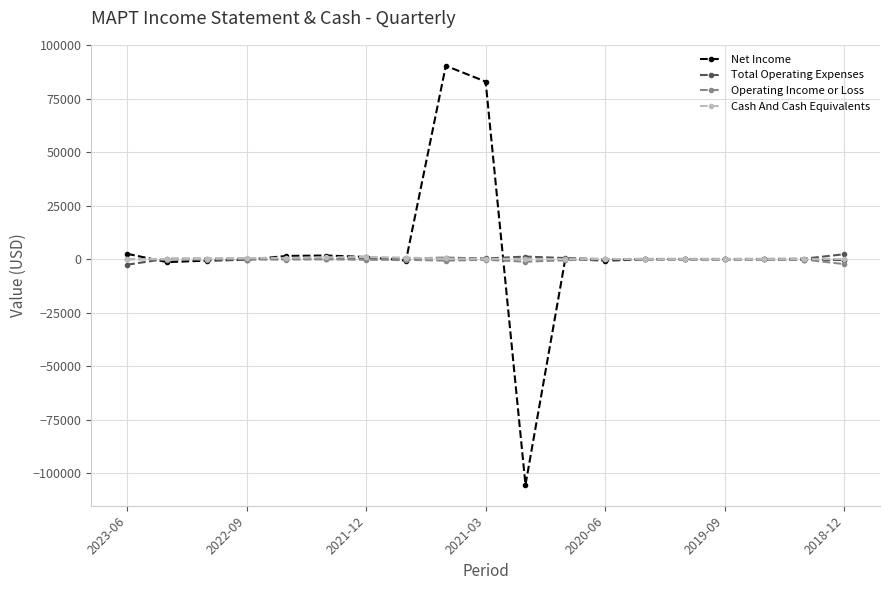

True or false: Cash And Cash Equivalents has more than 0 points higher than both neighbors.

True